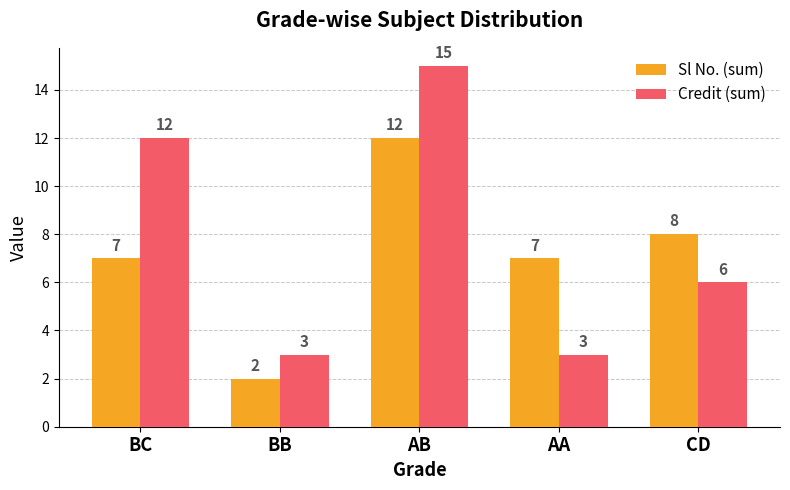

Which series has the largest total across all categories?

Credit (sum)